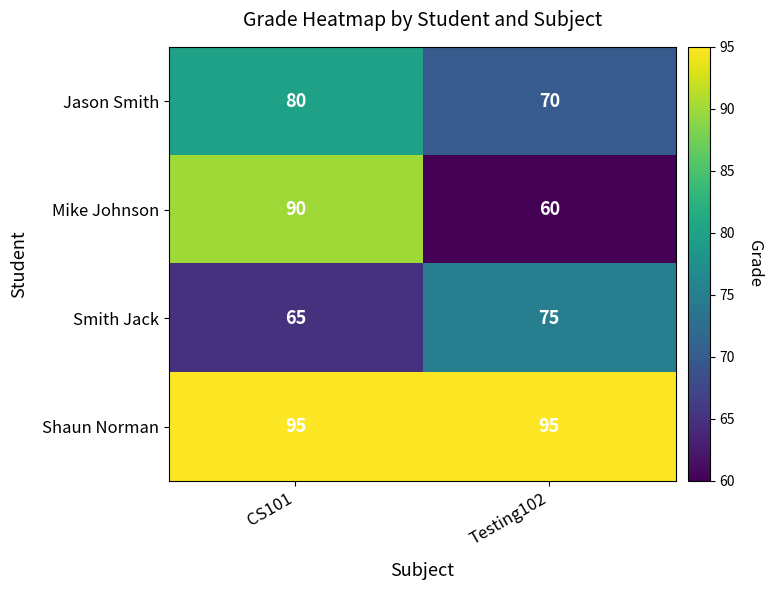

Which series has the largest range (max minus min)?

Mike Johnson